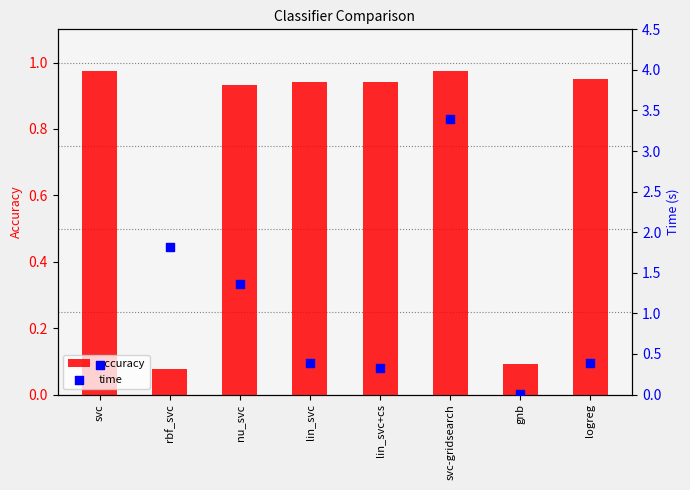

Which series reaches the minimum Y coordinate?

time